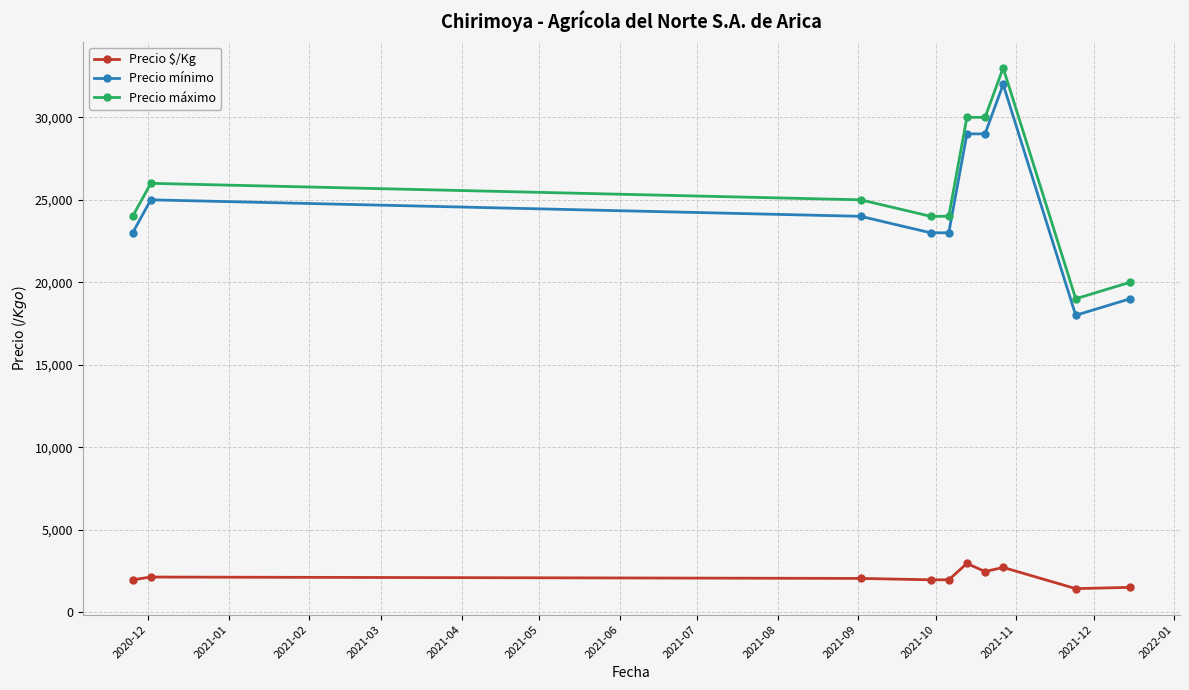

At how many categories does at least one series exceed 20502?

8